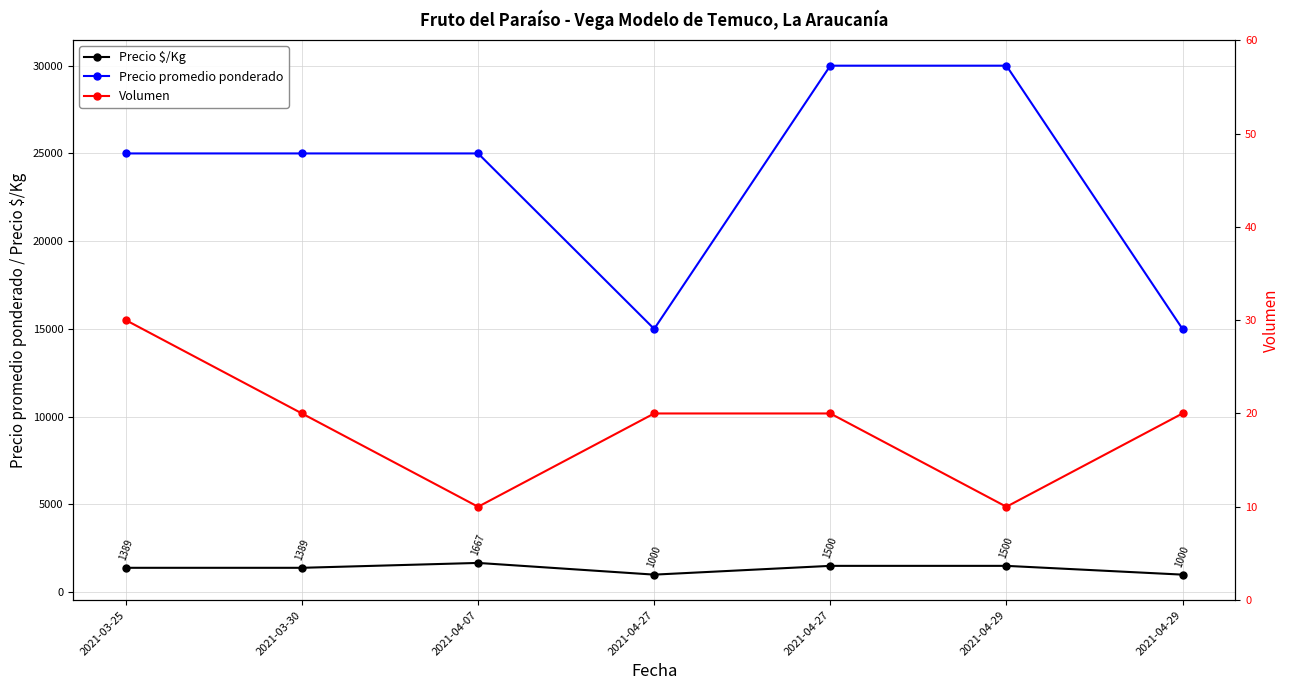

What is the difference between the second highest and second lowest values in the Precio promedio ponderado series?

15000